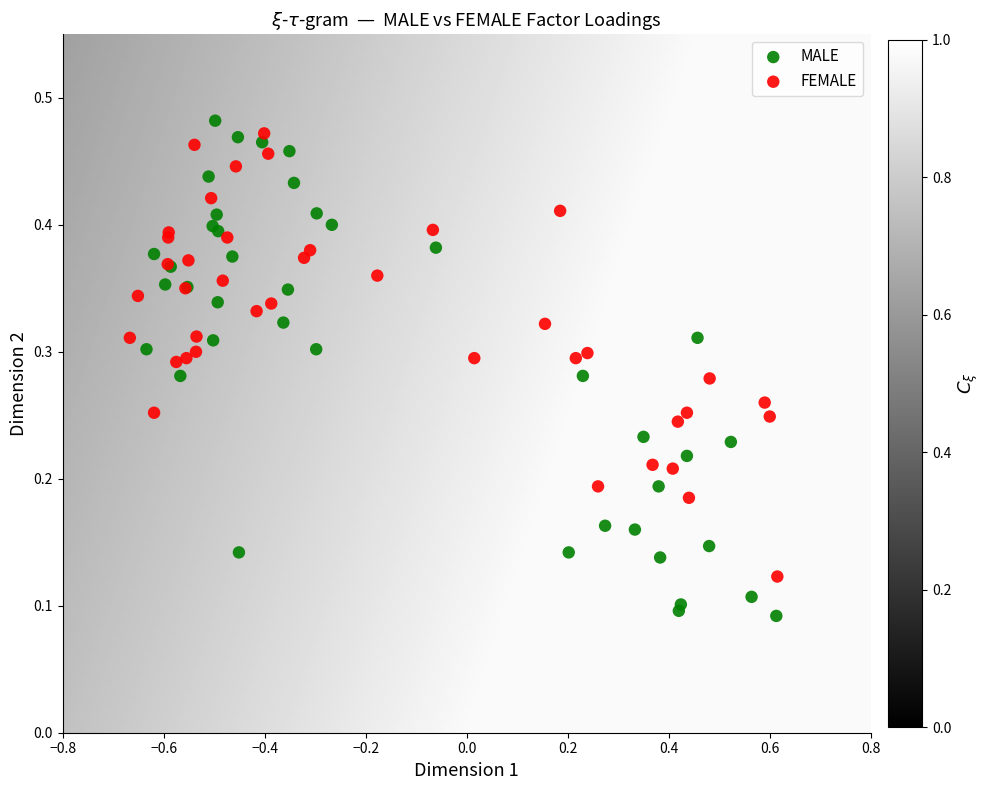

What are all the series names shown in the legend?

MALE, FEMALE